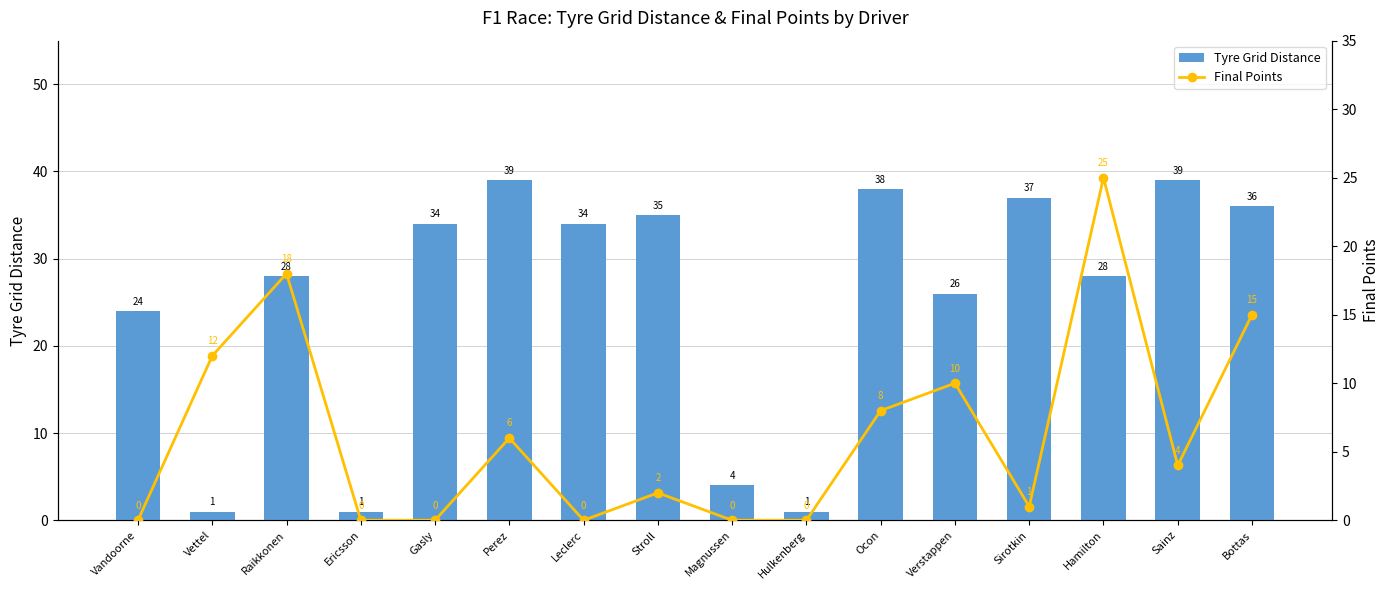

Reading left to right, transcribe all the data shown in this chart.

Tyre Grid Distance: Vandoorne=24	Vettel=1	Raikkonen=28	Ericsson=1	Gasly=34	Perez=39	Leclerc=34	Stroll=35	Magnussen=4	Hulkenberg=1	Ocon=38	Verstappen=26	Sirotkin=37	Hamilton=28	Sainz=39	Bottas=36
Final Points: Vandoorne=0	Vettel=12	Raikkonen=18	Ericsson=0	Gasly=0	Perez=6	Leclerc=0	Stroll=2	Magnussen=0	Hulkenberg=0	Ocon=8	Verstappen=10	Sirotkin=1	Hamilton=25	Sainz=4	Bottas=15